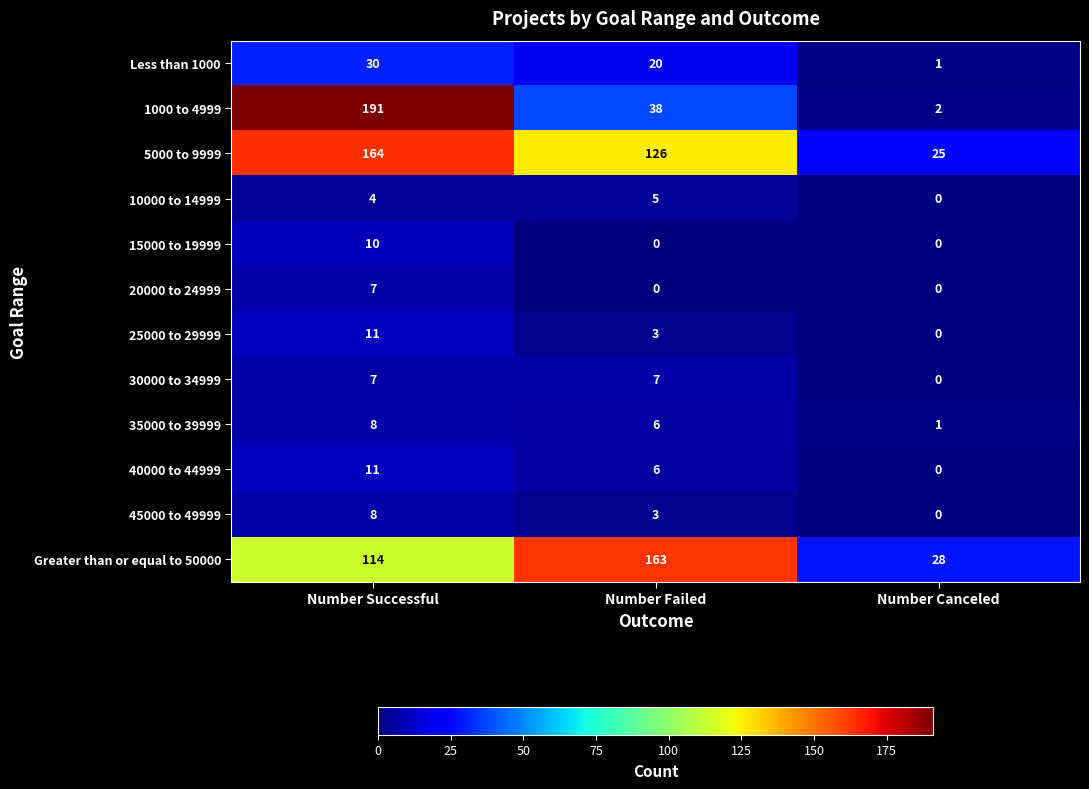

What is the sum of the 45000 to 49999 values at Number Canceled and Number Failed?

3